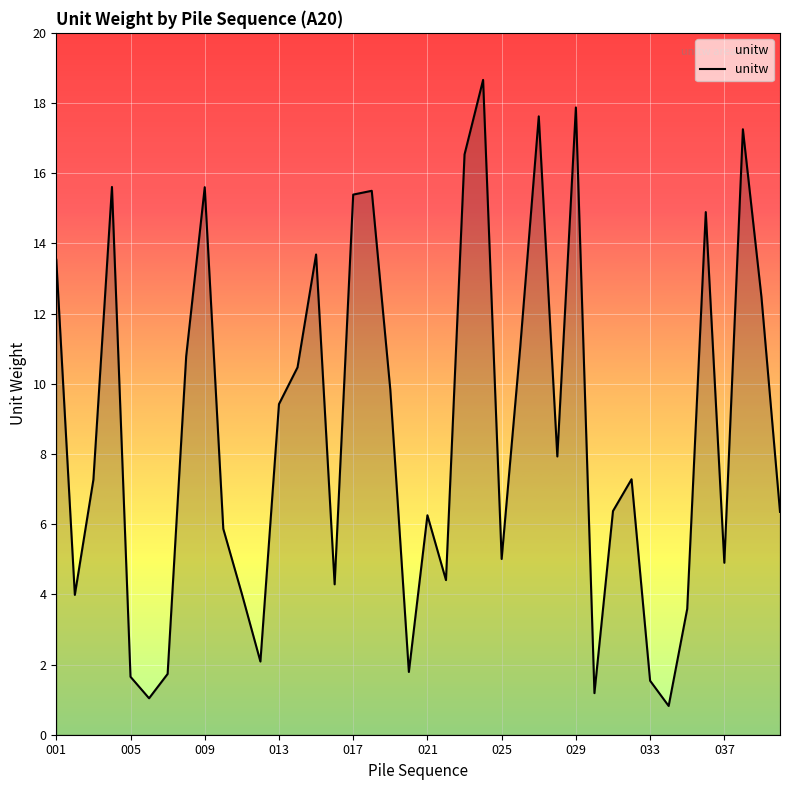

What is the smallest value displayed?

0.8